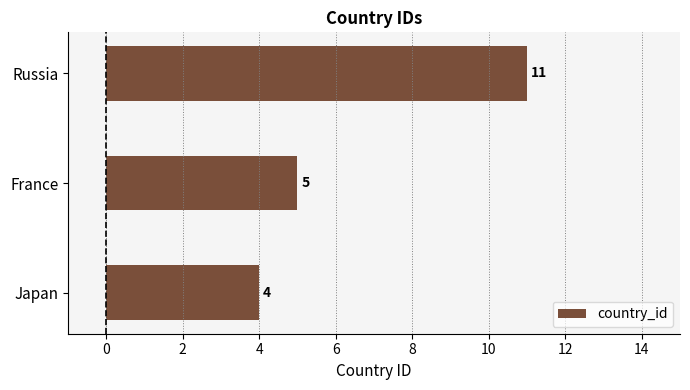

Reading top to bottom, what are all the values shown in this chart?

11	5	4